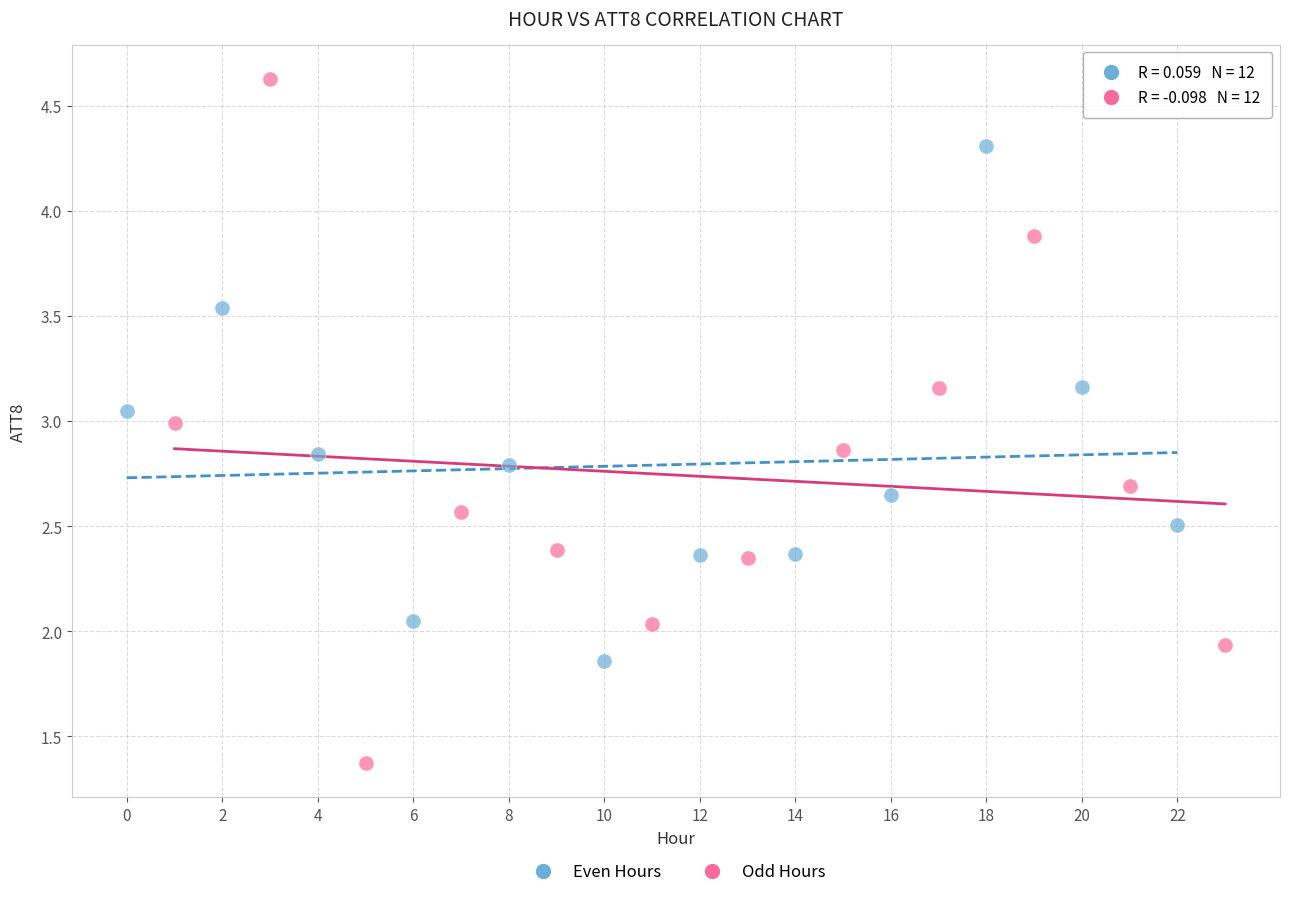

Which series has the largest Y range (max minus min)?

Odd Hours